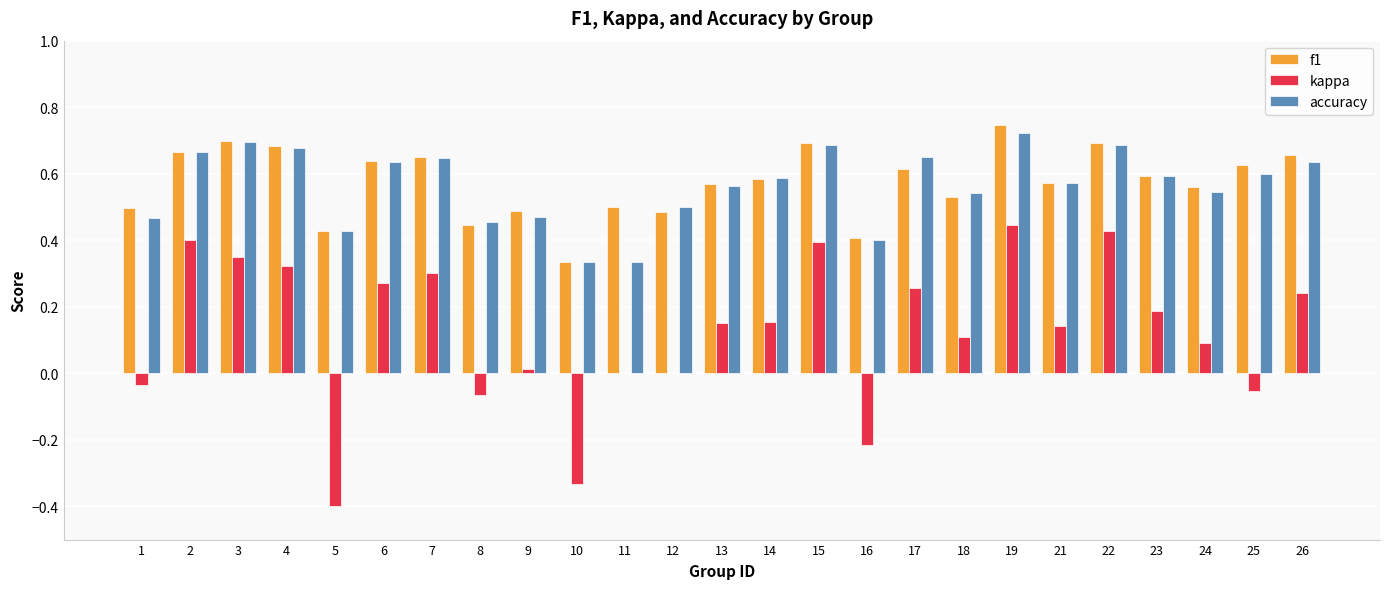

What is the sum of the accuracy values at 8 and 5?

0.9